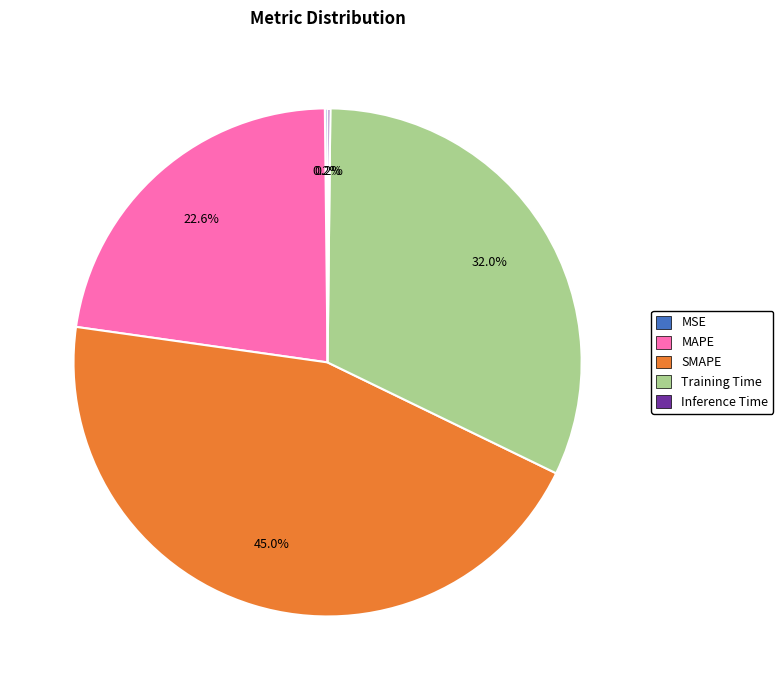

What percentage is the MAPE slice, to the nearest percent?

23%